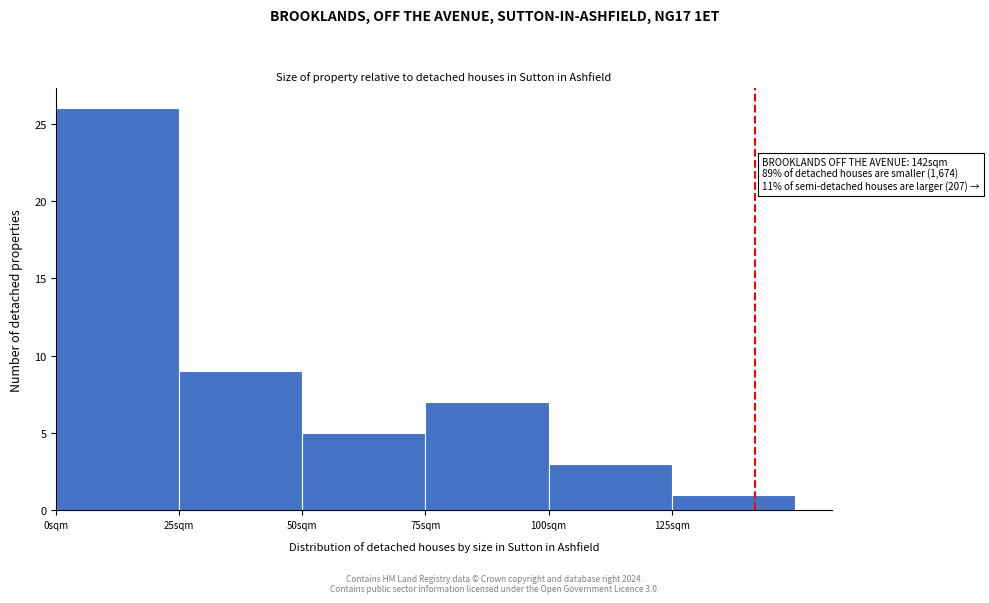

Over which range of the x-axis is the bar tallest?

0 to 25